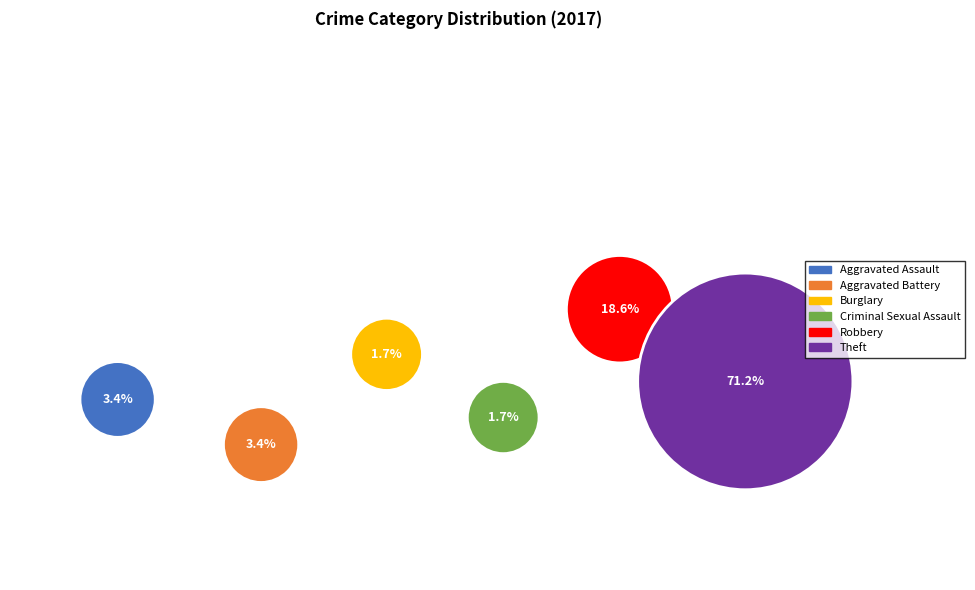

What portion of the pie excludes Robbery?

81.4%